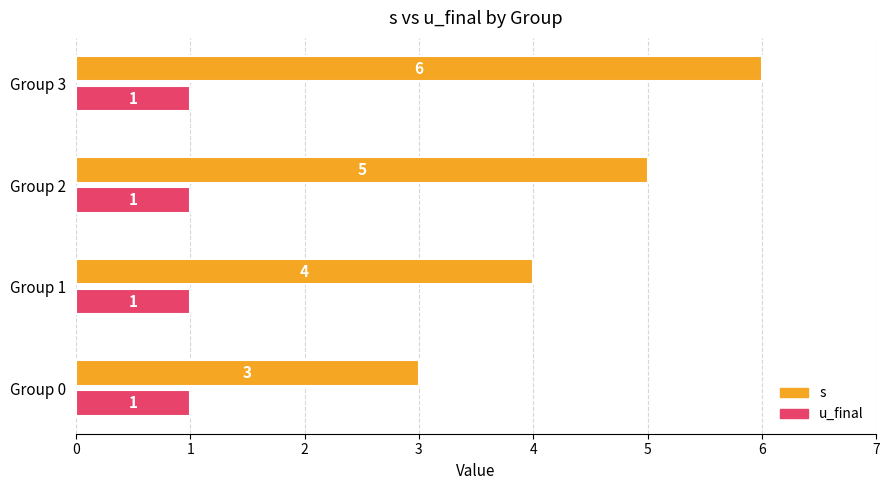

The s series shows 2 at Group 0. True or false?

False